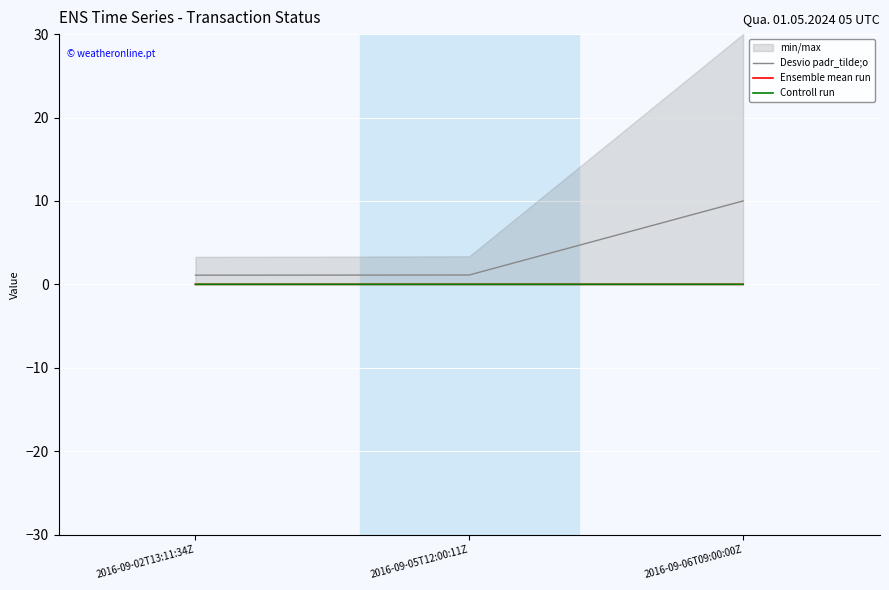

How many lines are shown in the chart?

3